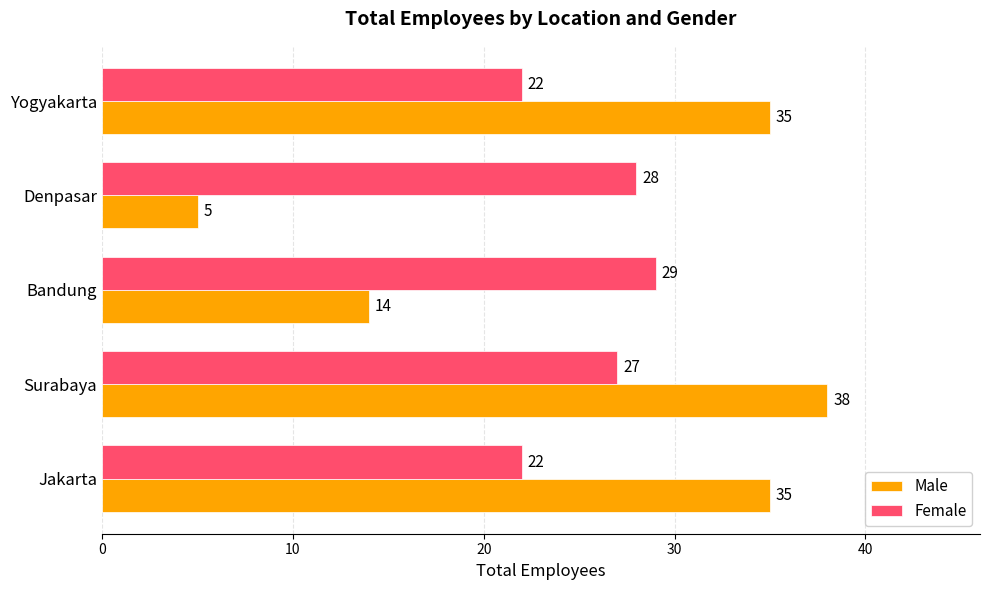

List the series in order of their peak value, highest first.

Male, Female